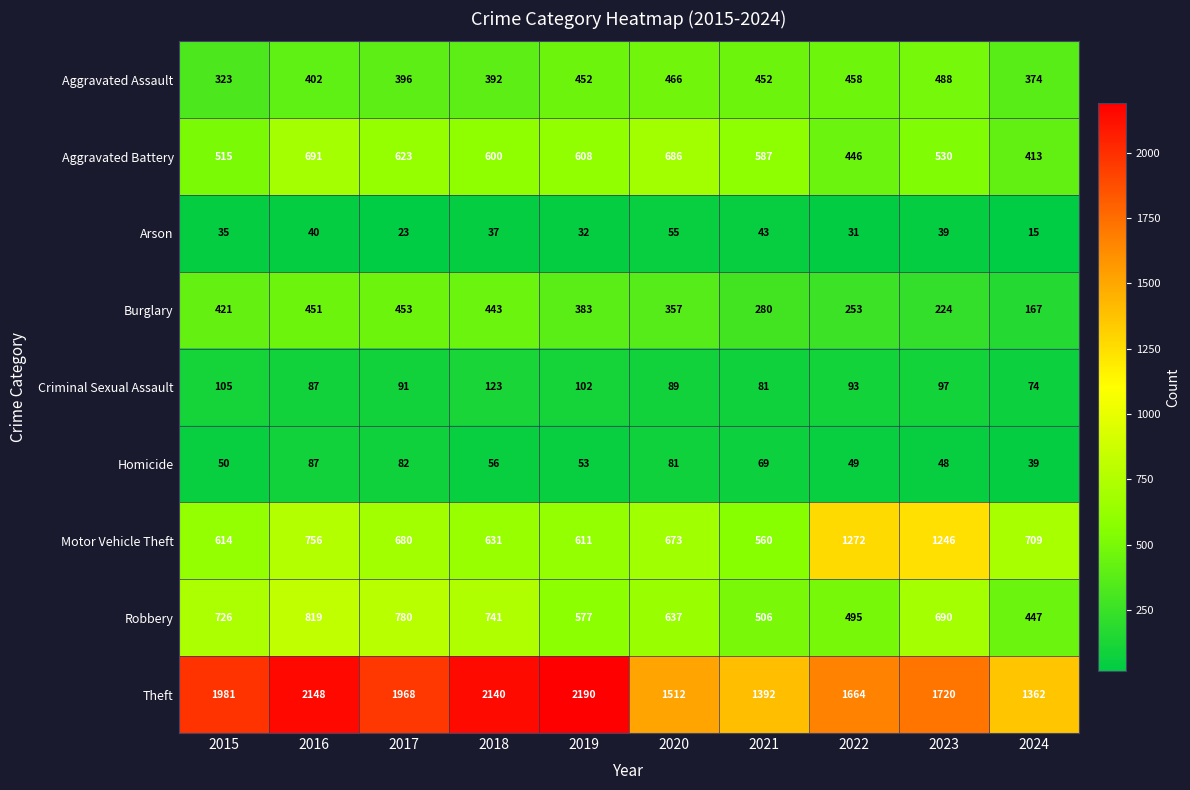

Is it true that Aggravated Assault equals 481 at 2015?

False